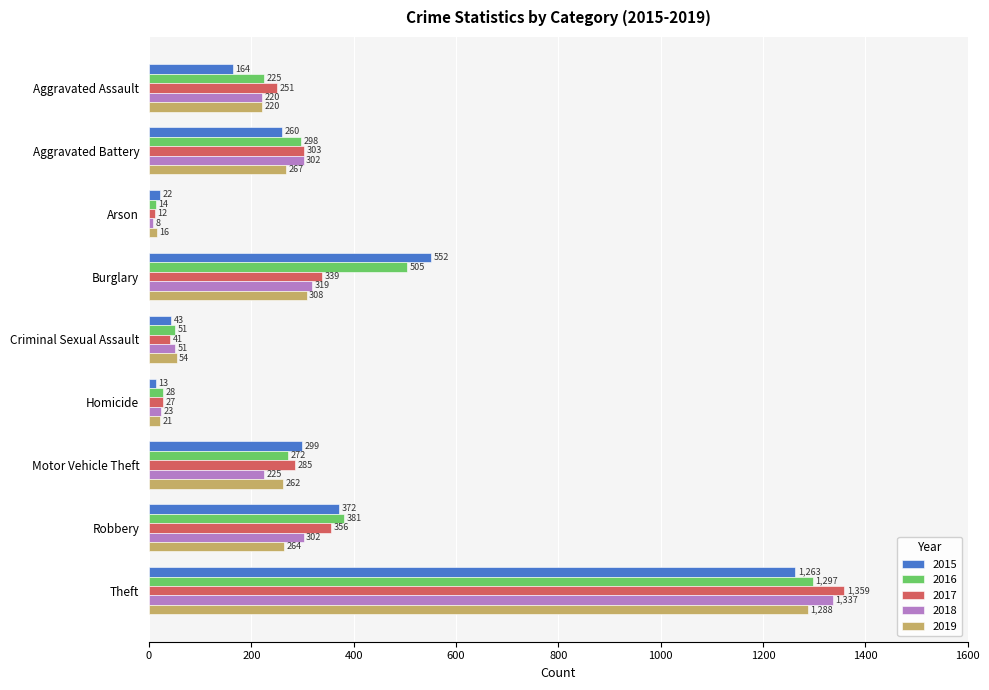

What is the maximum value for 2016?

1297